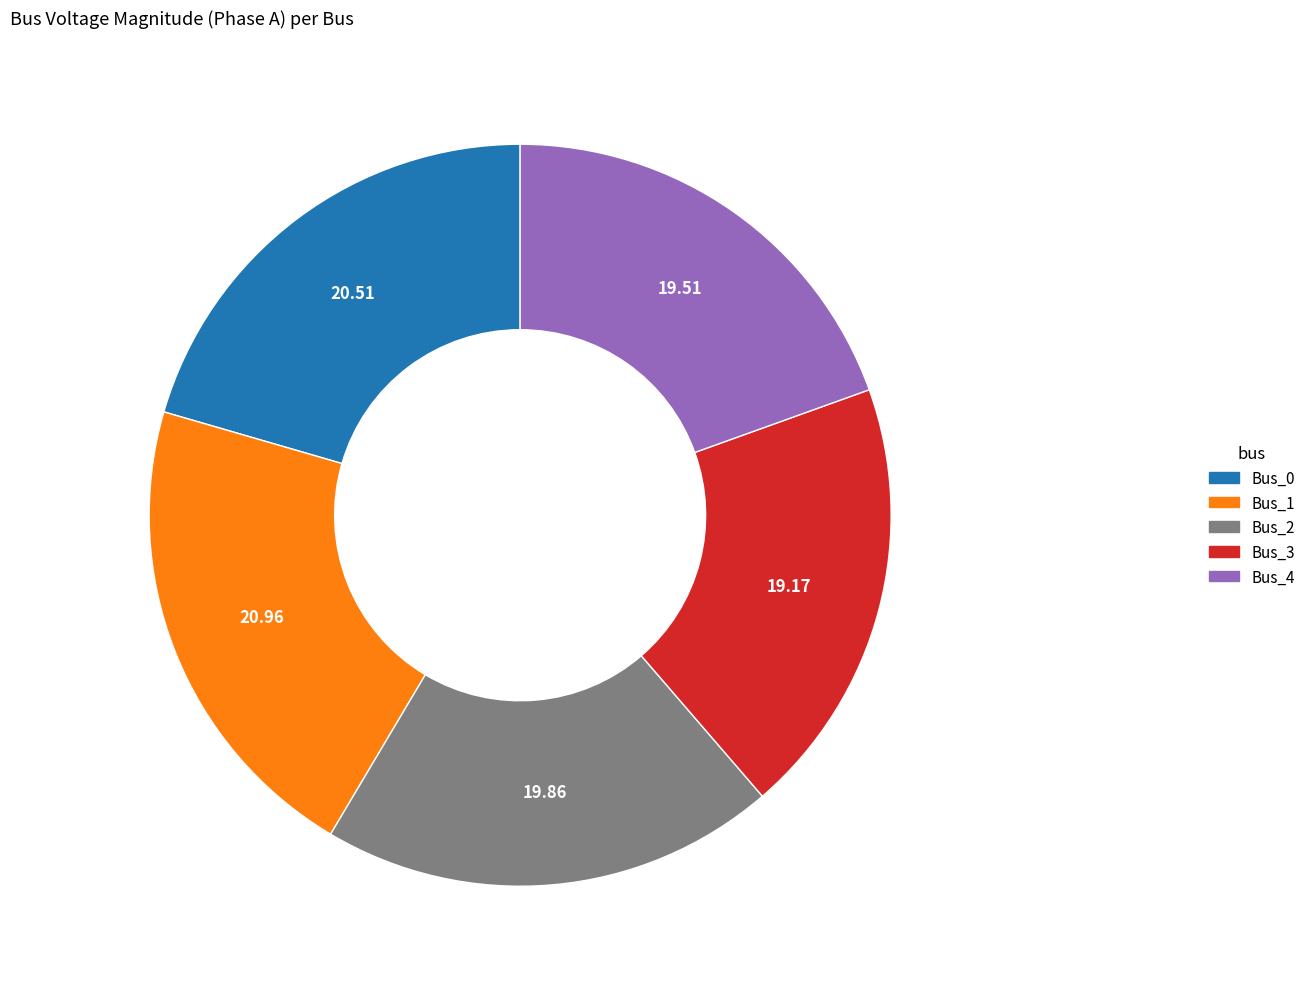

How many segments does this pie chart have?

5